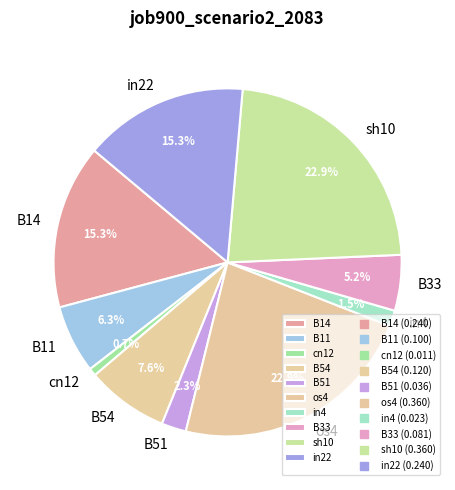

To the nearest percent, what is the difference between the largest and smallest slice percentages?

22%